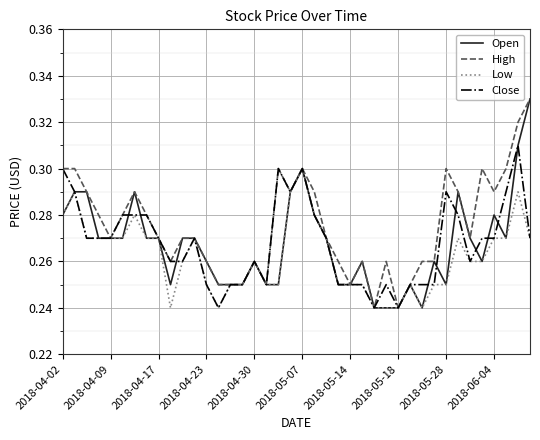

Which series has the largest total across all categories?

High